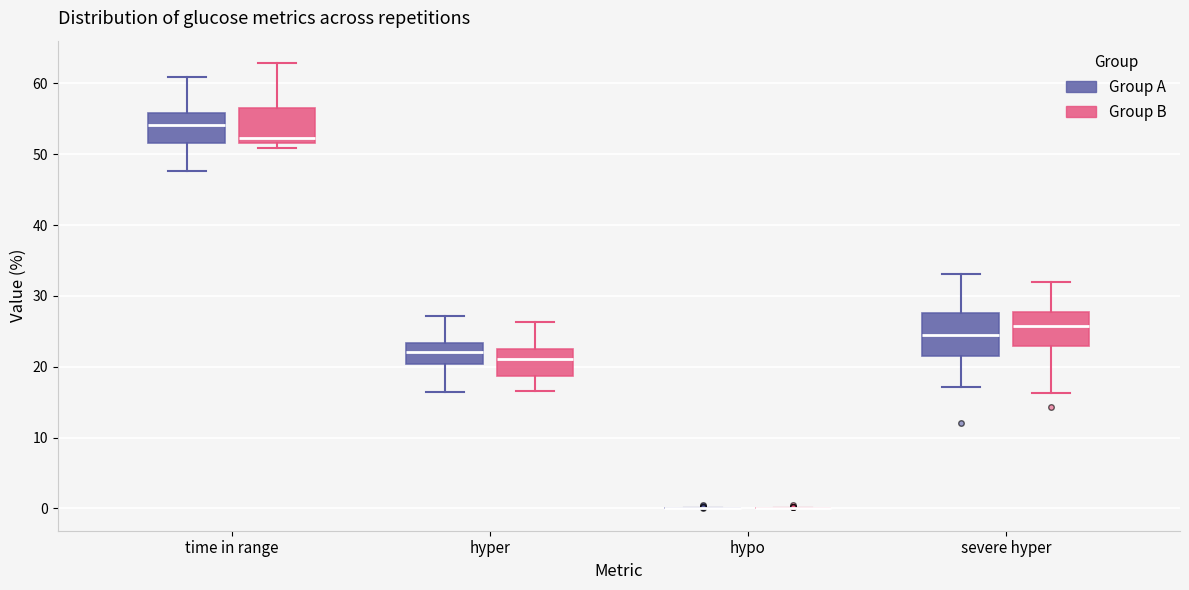

Reading left to right, transcribe this box plot: for each box, give where its median line is, the range the box spans, and where its two whiskers end, as read against the y-axis. The values are not printed on the chart, so give them approximately, as read against the axis.

time in range (Group A): median 54, box 52 to 56, whiskers 48 to 61
time in range (Group B): median 52 (just above the box's lower edge), box 52 to 57, whiskers 51 to 63
hyper (Group A): median 22, box 20 to 23, whiskers 16 to 27
hyper (Group B): median 21, box 19 to 22, whiskers 17 to 26
hypo (Group A): box collapsed to a line at 0, whiskers 0 to 0
hypo (Group B): box collapsed to a line at 0, whiskers 0 to 0
severe hyper (Group A): median 25, box 21 to 28, whiskers 17 to 33
severe hyper (Group B): median 26, box 23 to 28, whiskers 16 to 32